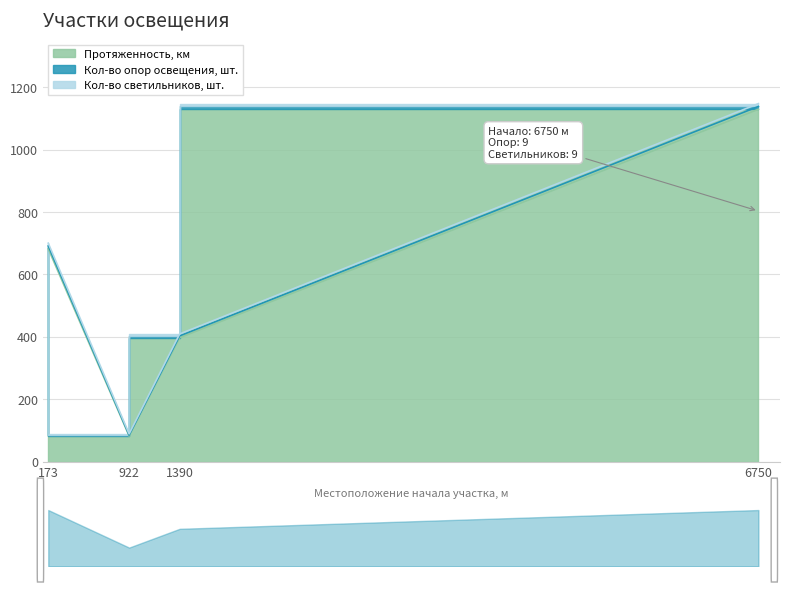

True or false: Протяженность, км has more than 0 interior local peaks.

False